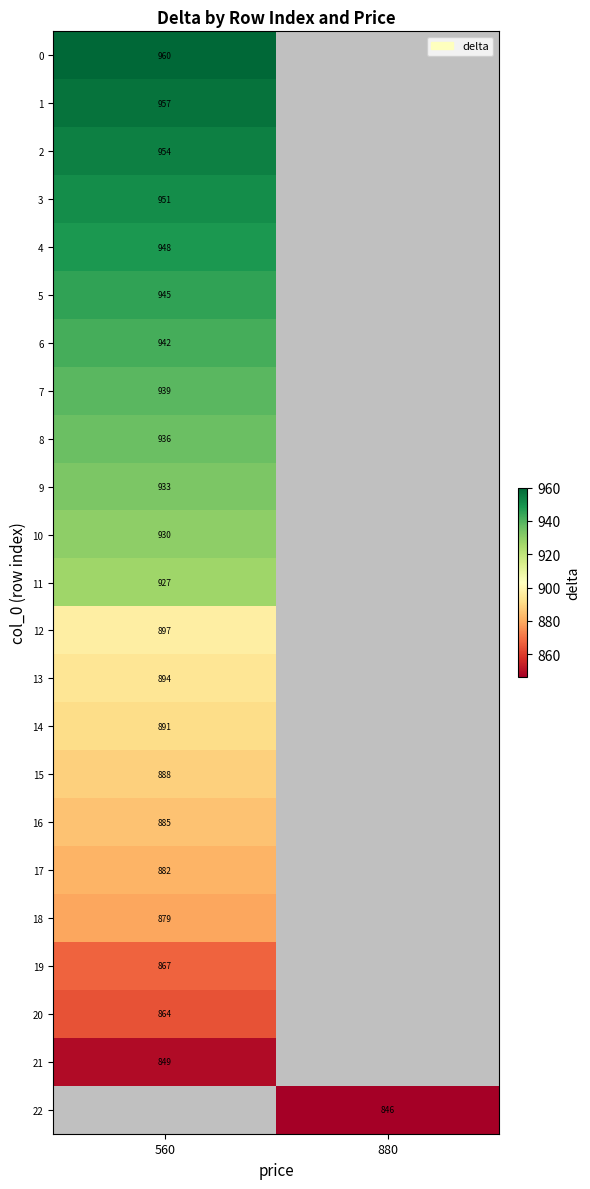

Is the value of 1 at 560 greater than the value of 3 at 560?

Yes